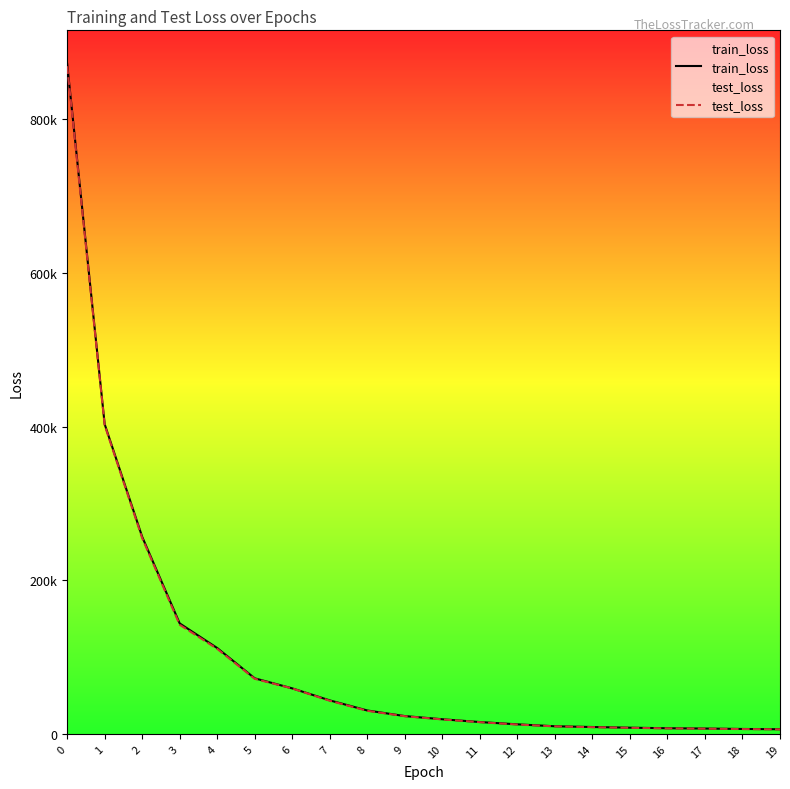

What is the average value of the train_loss series?

105846.6